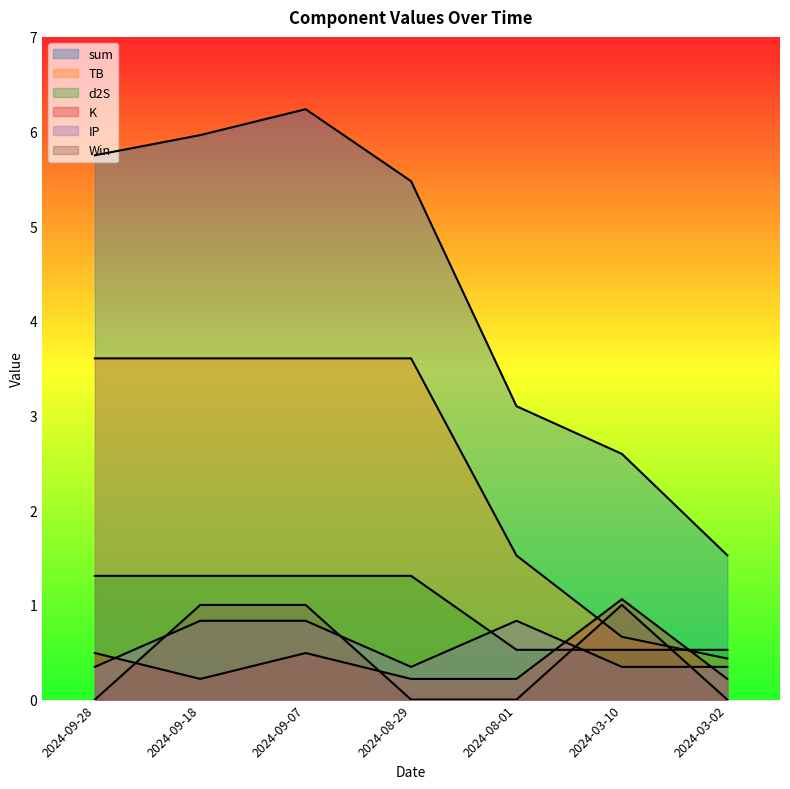

What is the label of the 3rd point from the left?

2024-09-07